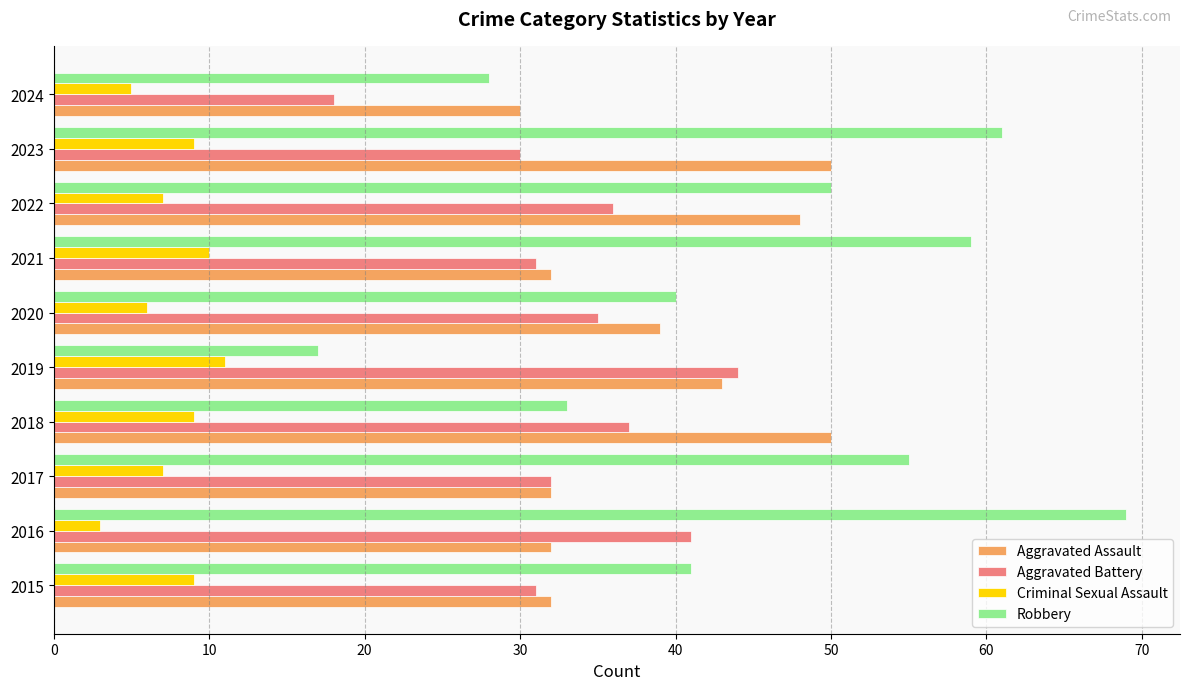

What is the sum of all Aggravated Battery values?

335